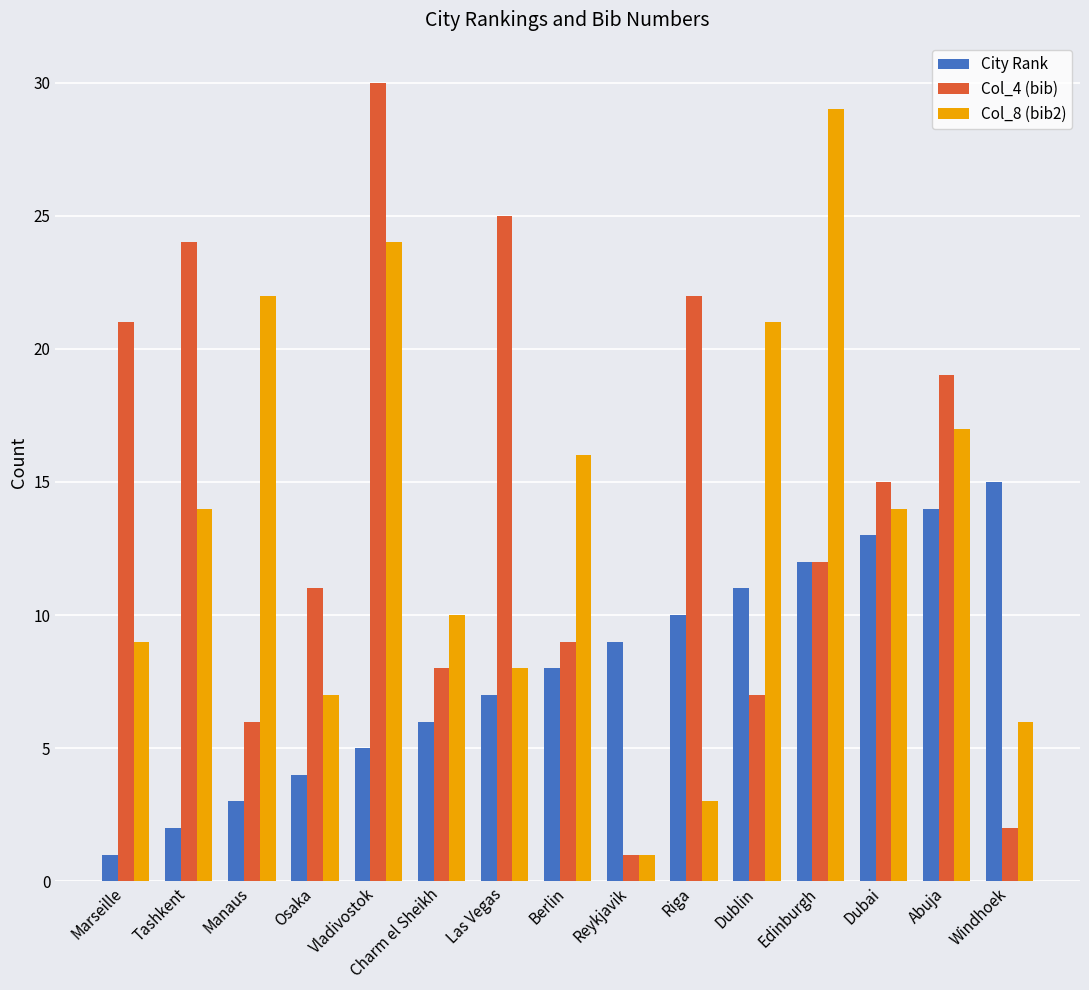

Which series has the widest spread of values?

Col_4 (bib)